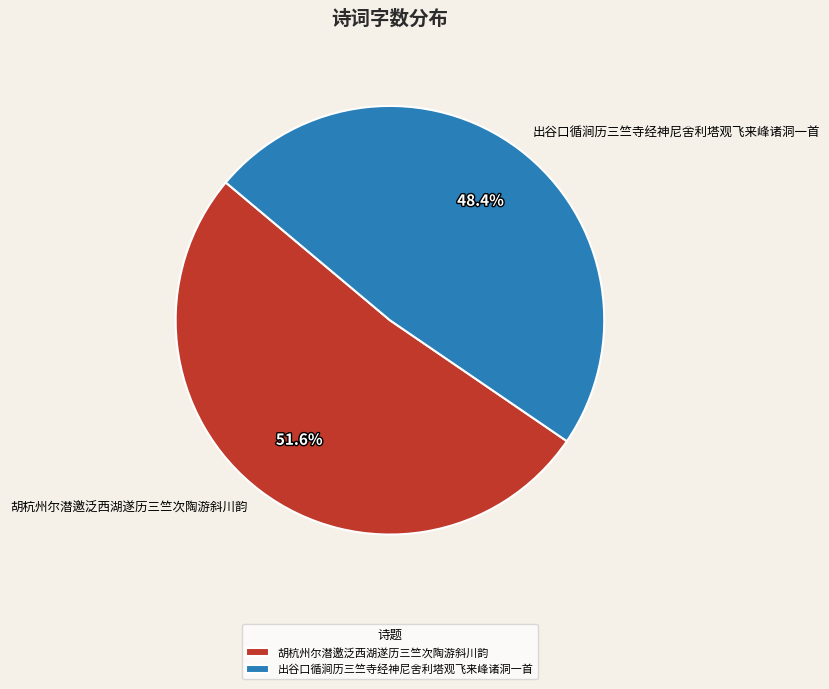

To the nearest percent, what is the difference between the largest and smallest slice percentages?

3%